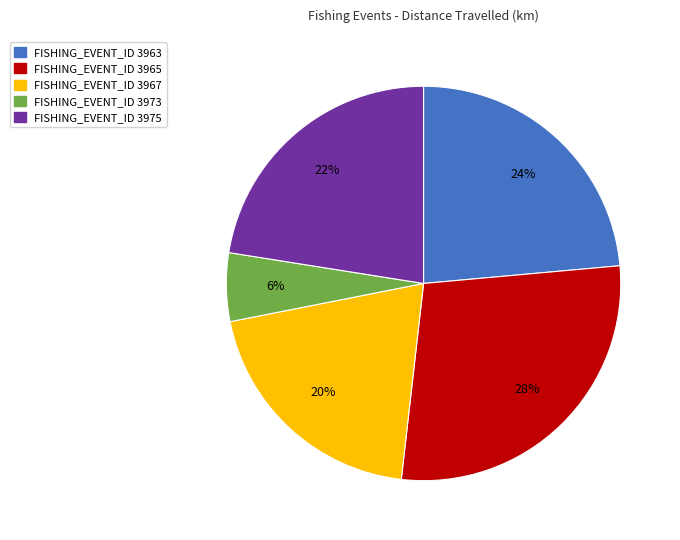

To the nearest percent, what is the average slice percentage?

20%